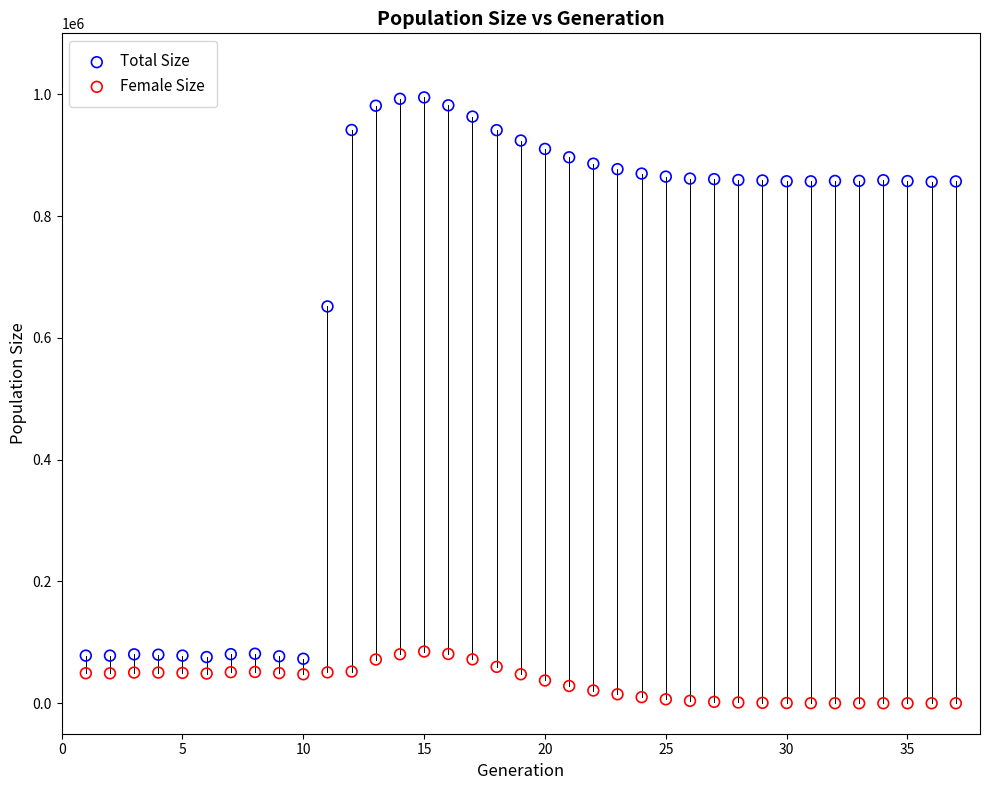

Which series has the largest Y range (max minus min)?

Total Size